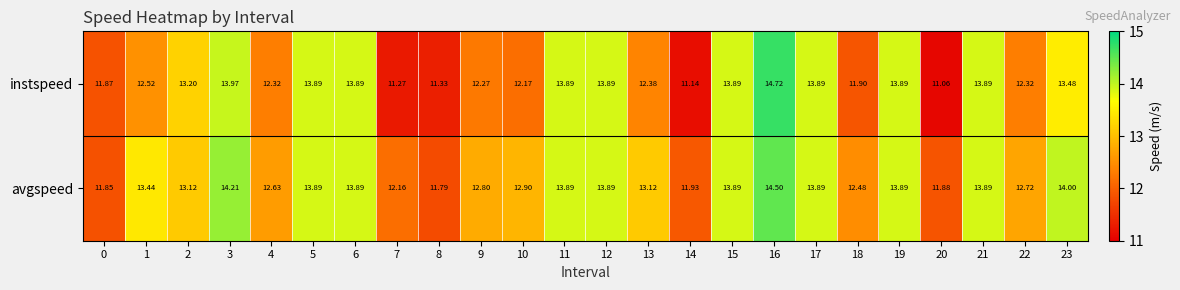

Which series has the largest total across all categories?

avgspeed